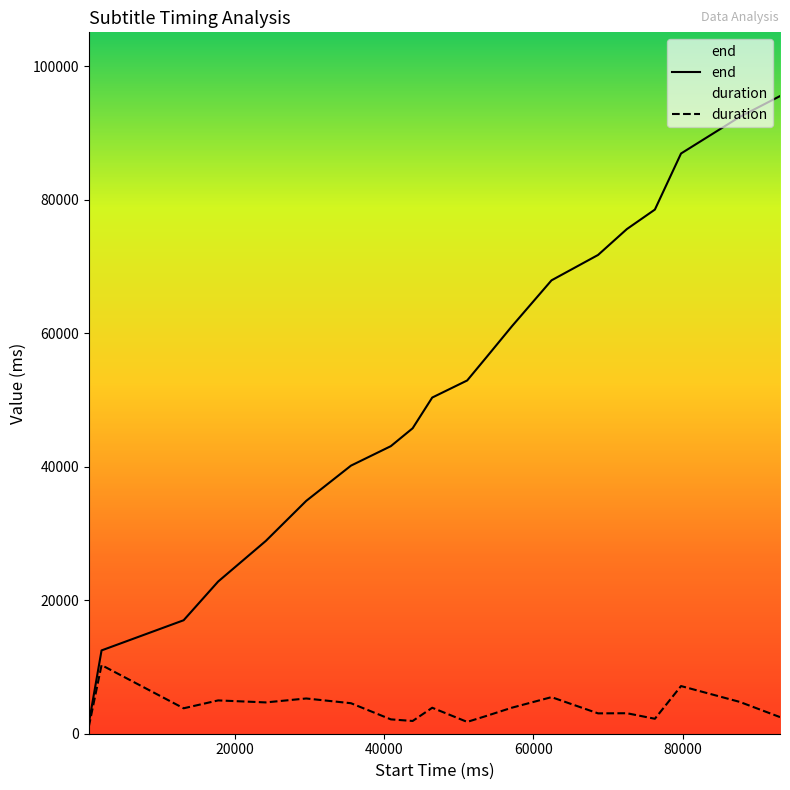

Which series has the largest total across all categories?

end